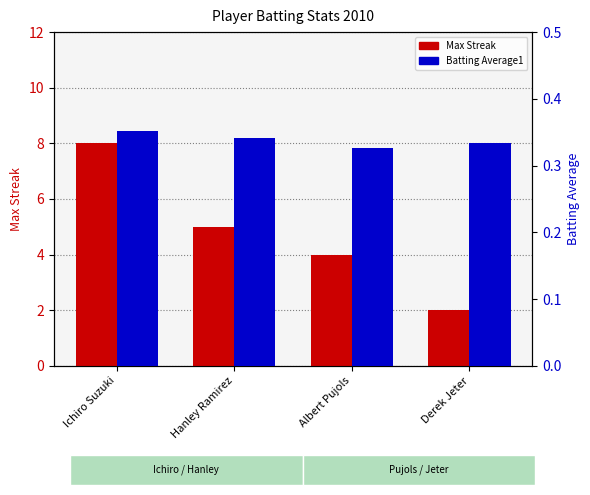

Where is Max Streak nearest to the value 5?

Hanley Ramirez